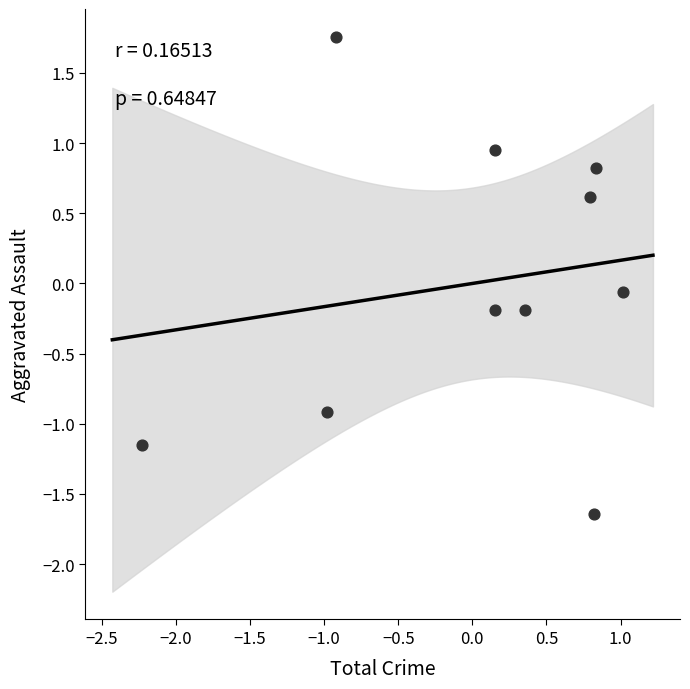

What is the range of X values (max minus min)?

3.2